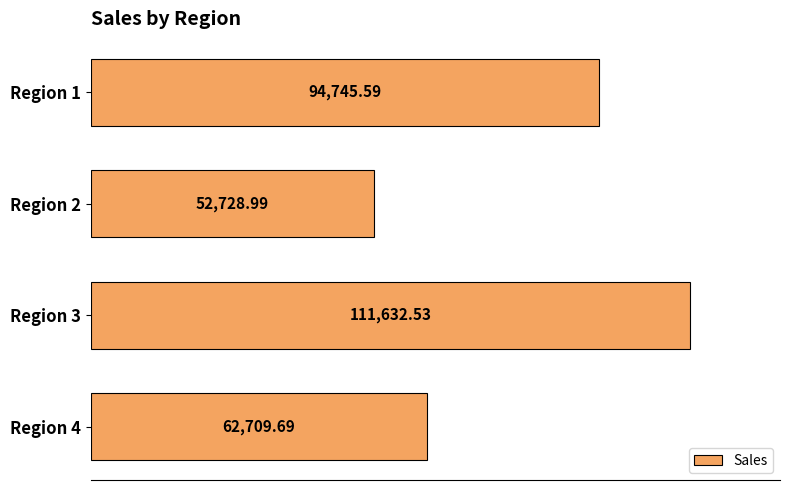

Rank the categories by value from lowest to highest.

Region 2, Region 4, Region 1, Region 3